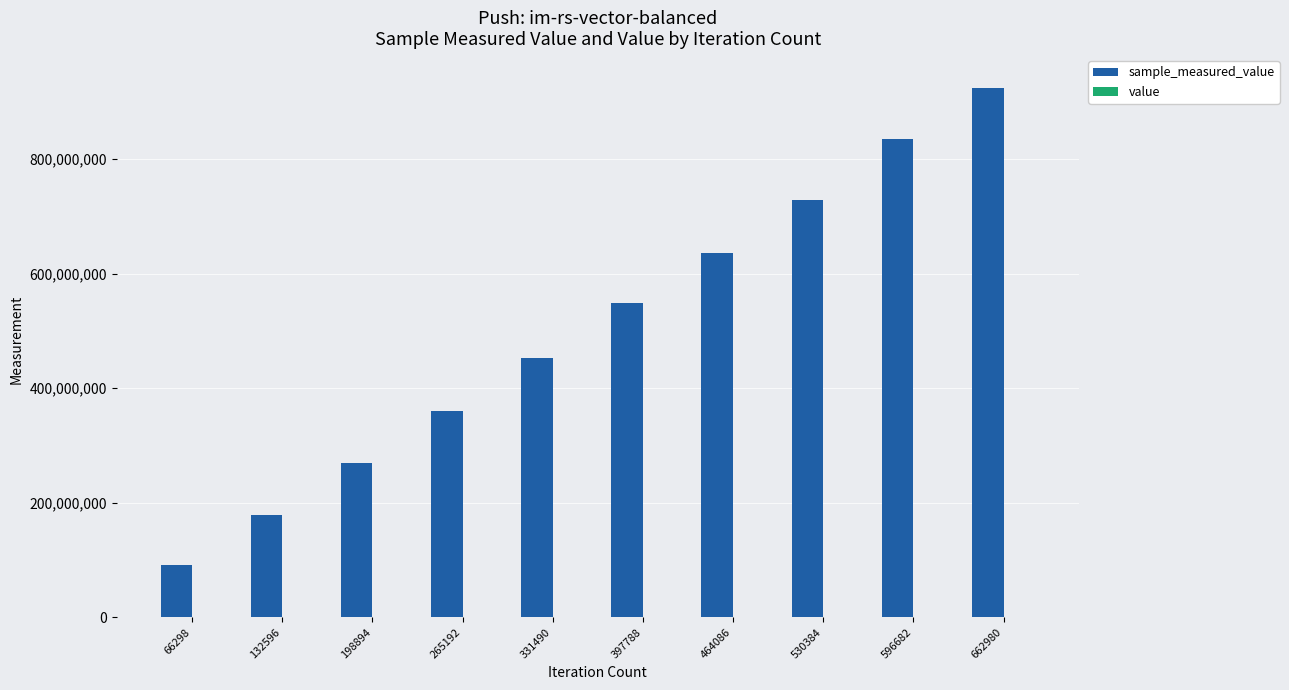

At which category is the sum across all series the highest?

662980